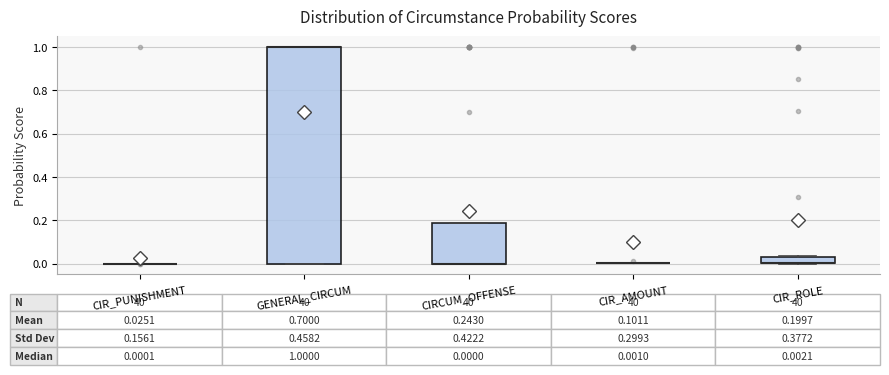

Which box is the tallest, from its lower edge to its upper edge?

GENERAL_CIRCUM